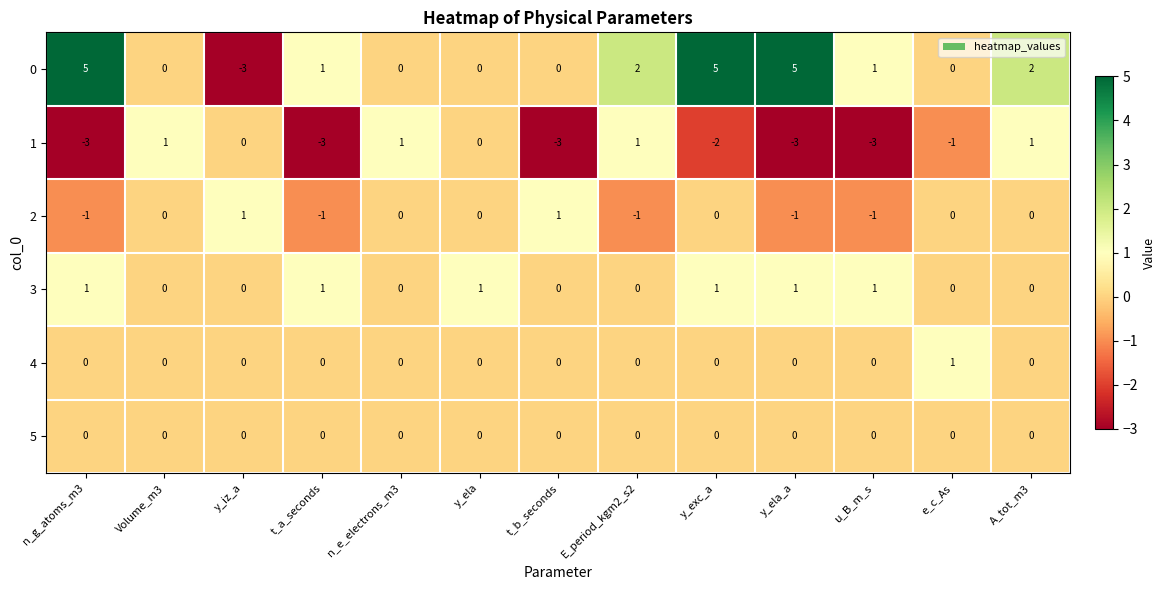

At how many categories does at least one series exceed -2?

13